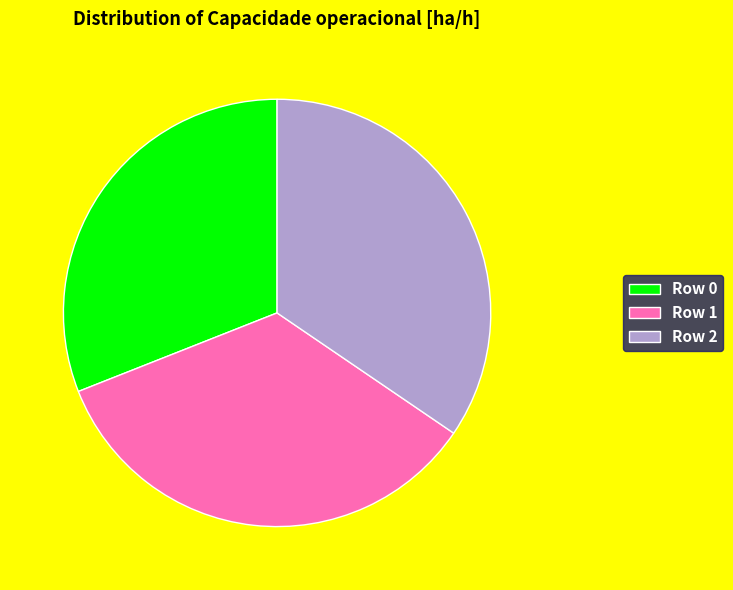

The Row 0 slice represents 40% of the pie. True or false?

False